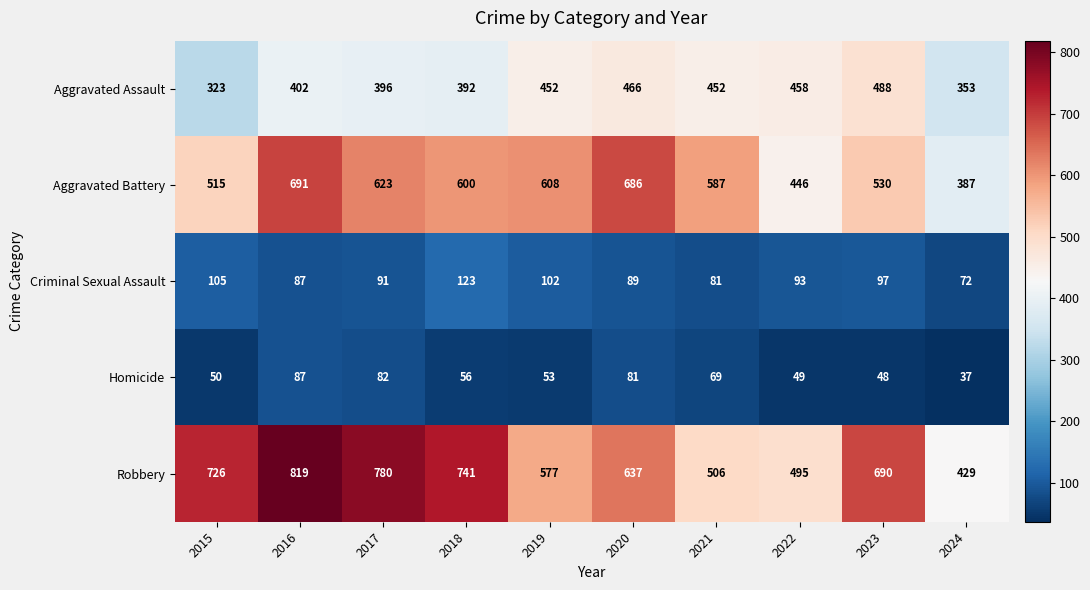

The Aggravated Assault series shows 396 at 2017. True or false?

True